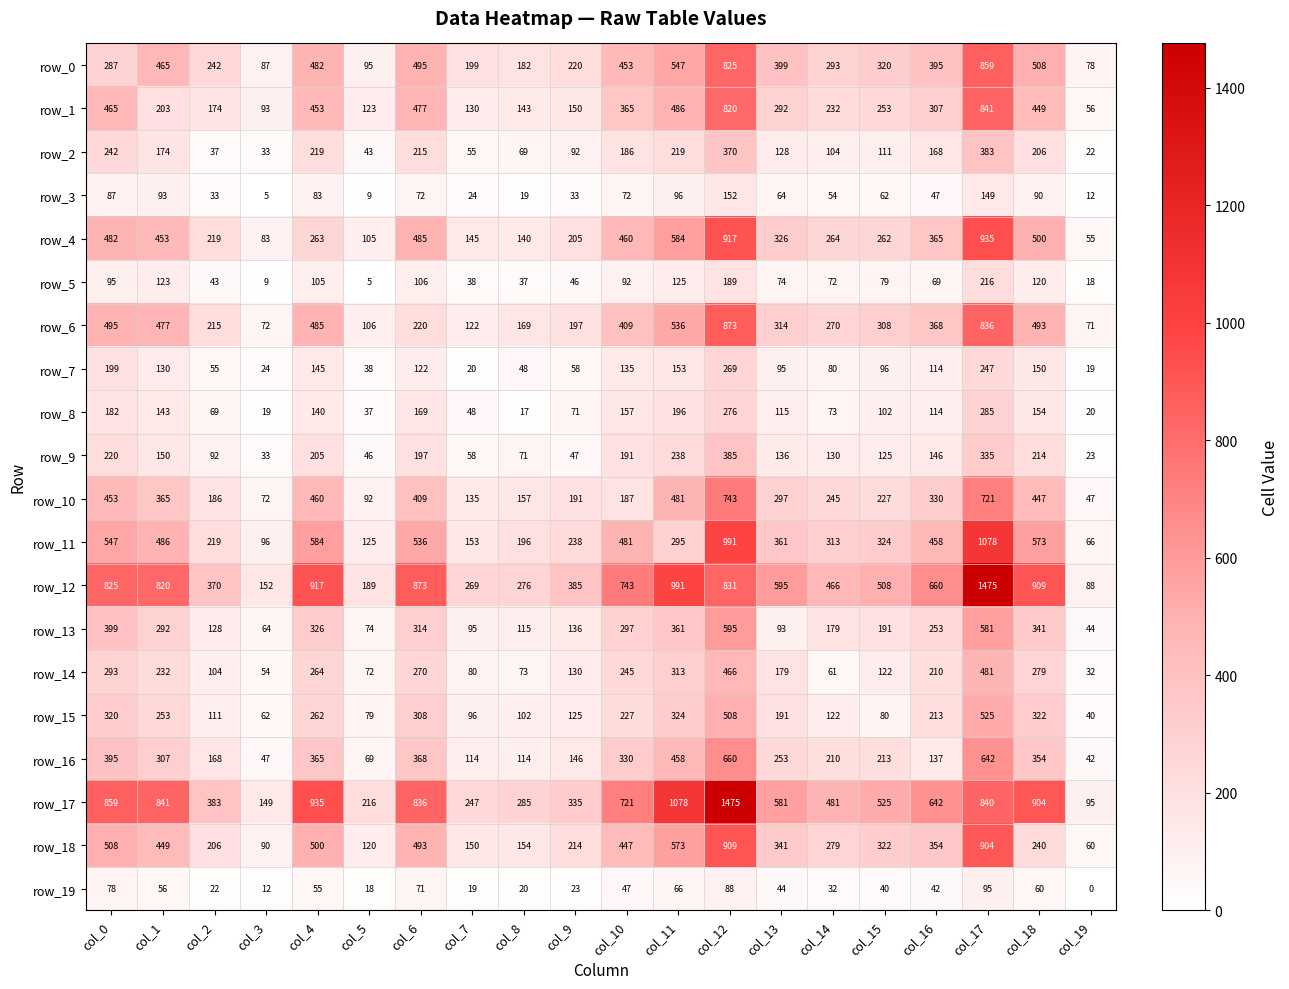

Between col_5 and col_17, which series saw the biggest shift?

row_12